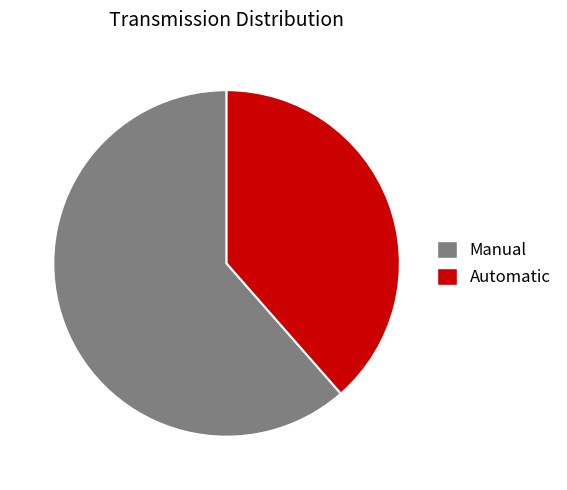

Does Manual represent more than half of the total?

Yes